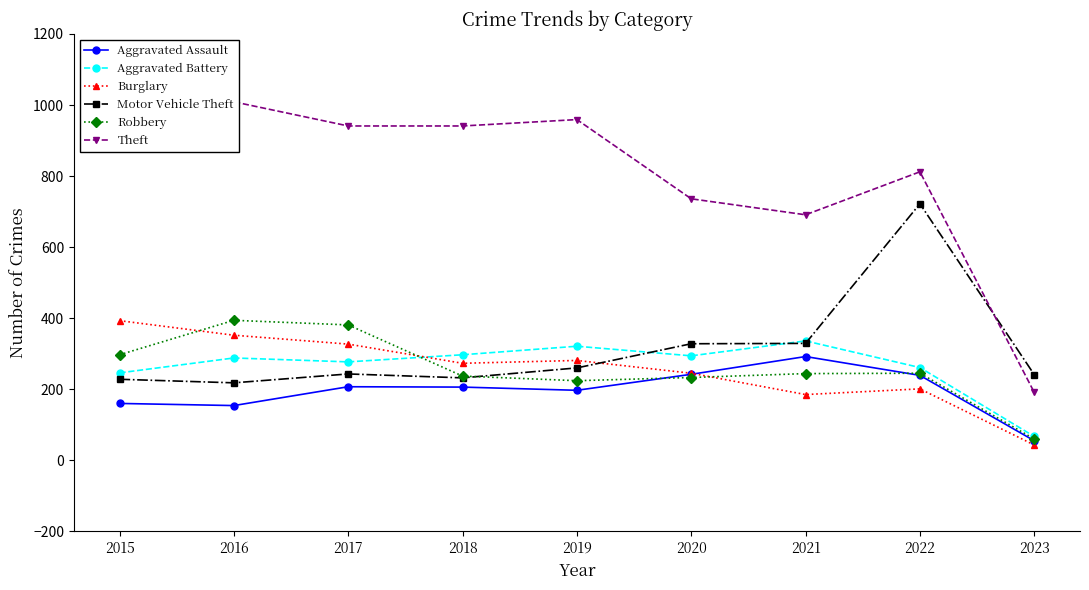

What is the sum of the Motor Vehicle Theft values at 2022 and 2019?

982